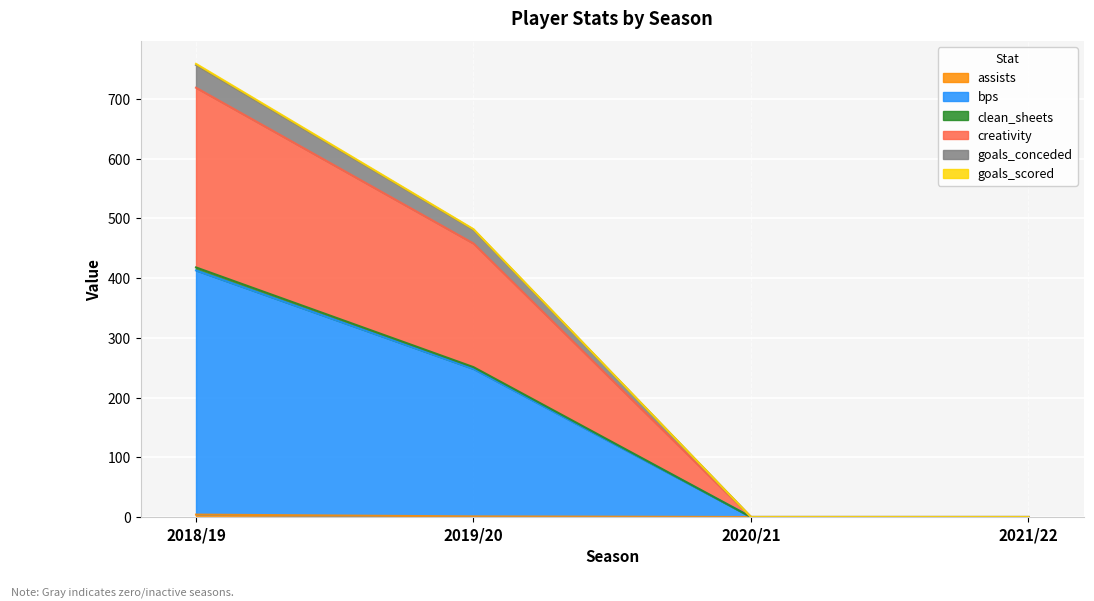

At which category is the sum across all series the highest?

2018/19